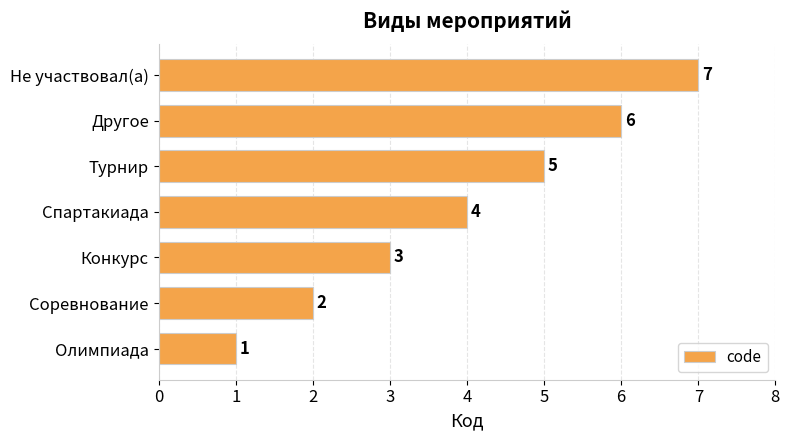

Does the chart contain any negative values?

No